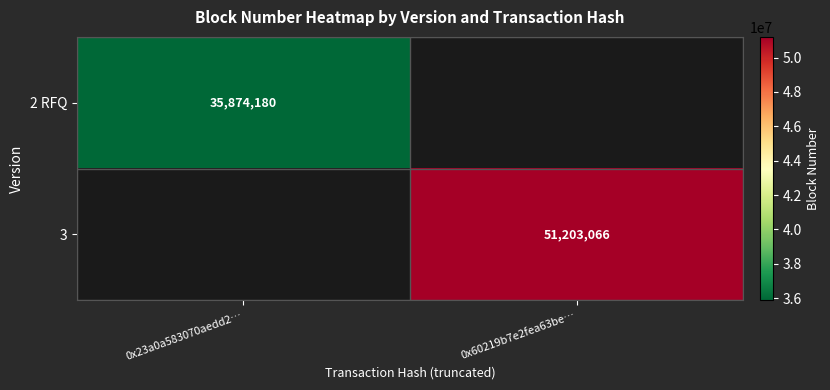

At which category does the chart reach its minimum across all series?

0x23a0a583070aedd2…